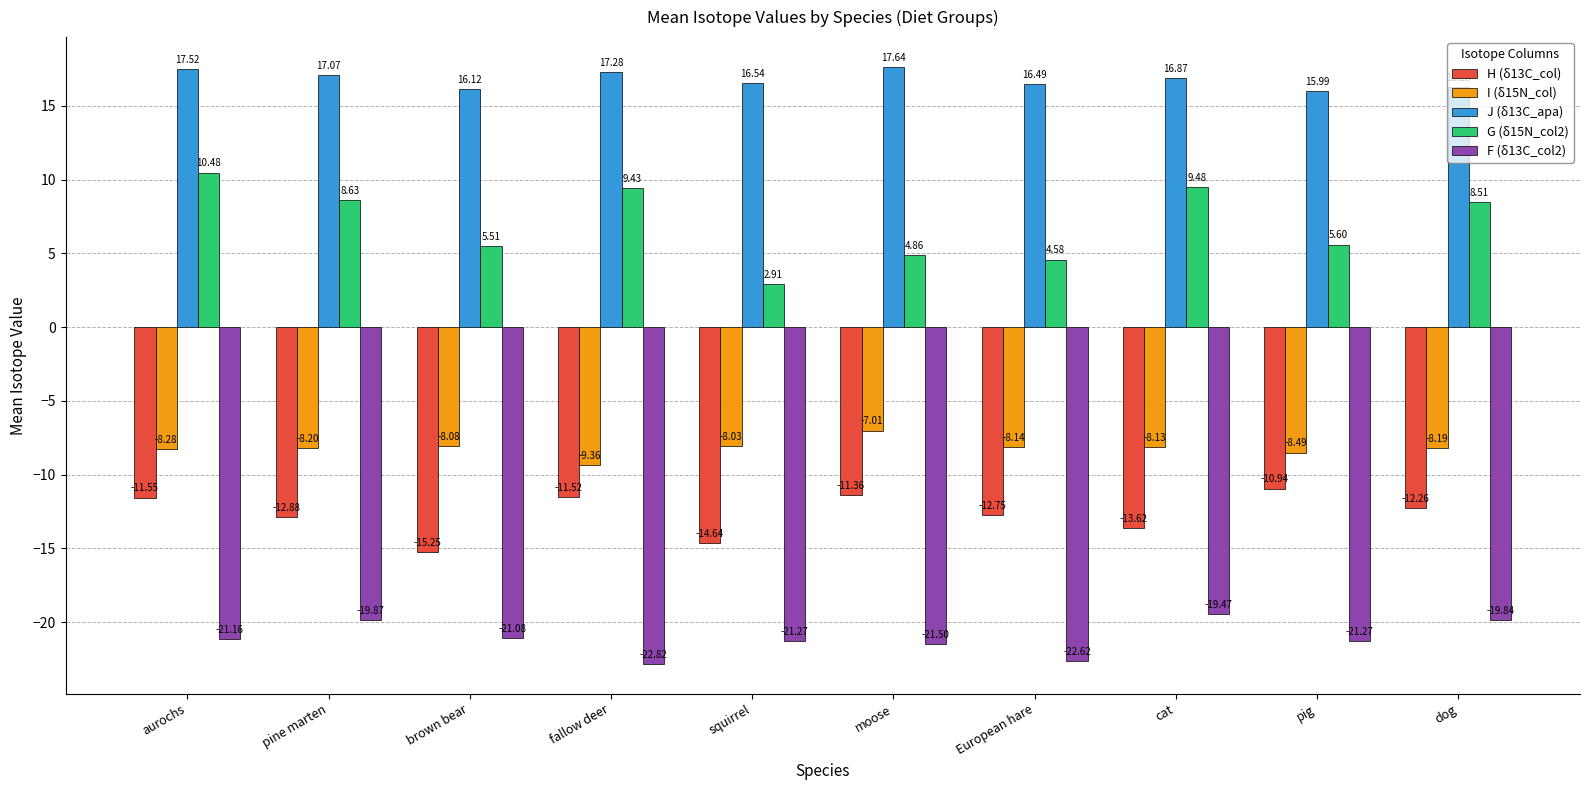

What is the sum of all J (δ13C_apa) values?

167.8